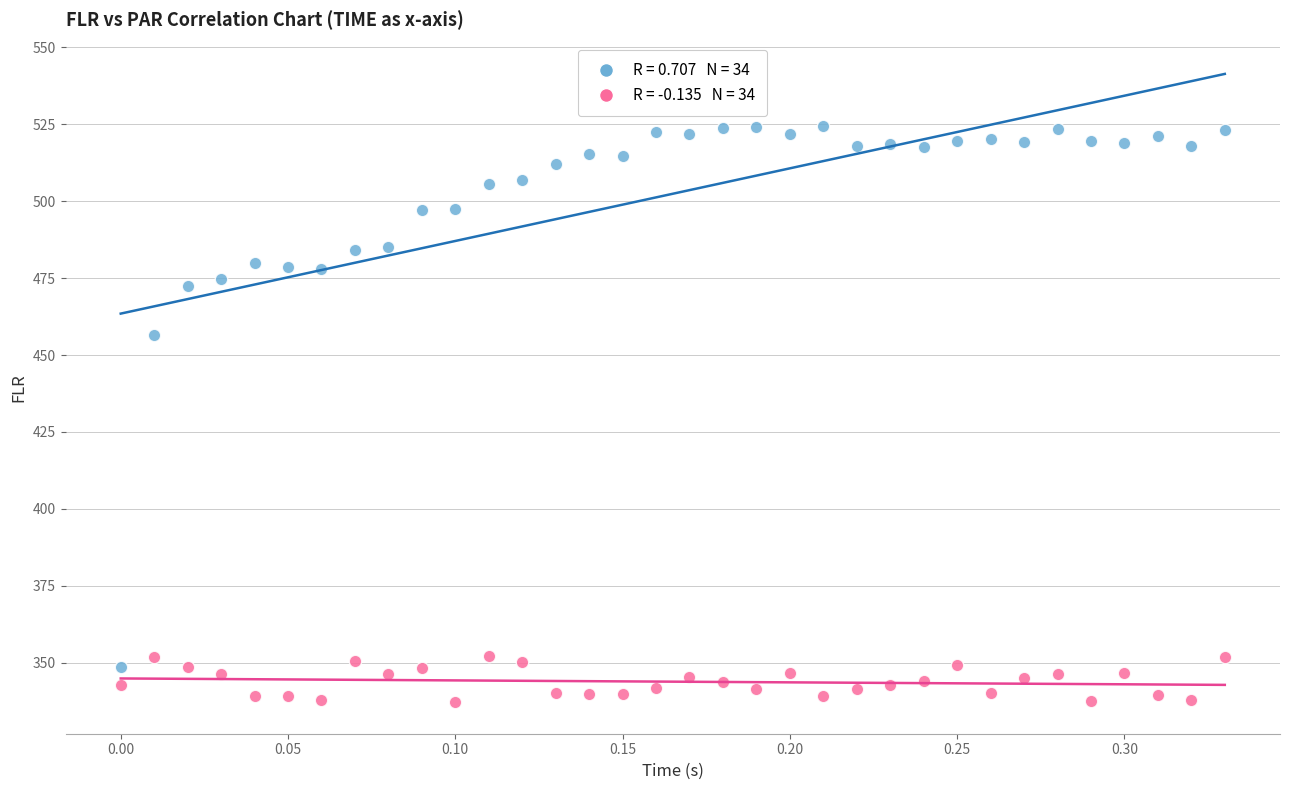

Across all series, what Y value is closest to 430?

456.5